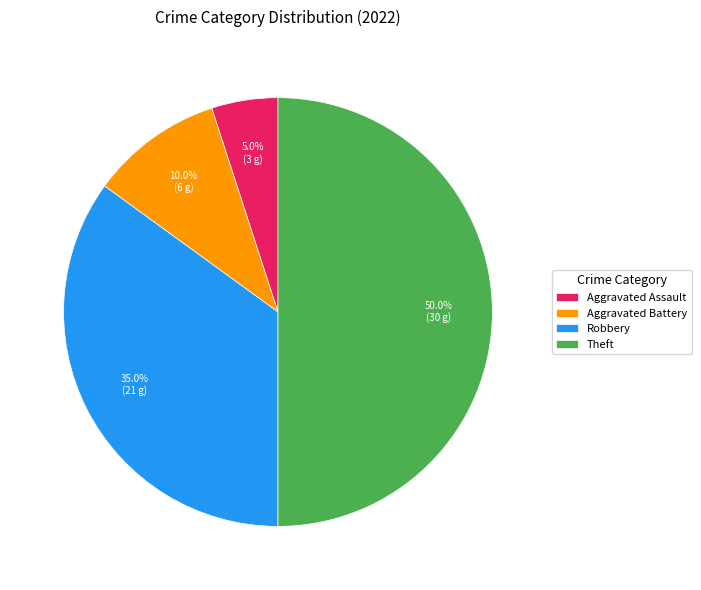

To the nearest percent, what percentage of the pie is Aggravated Assault?

5%